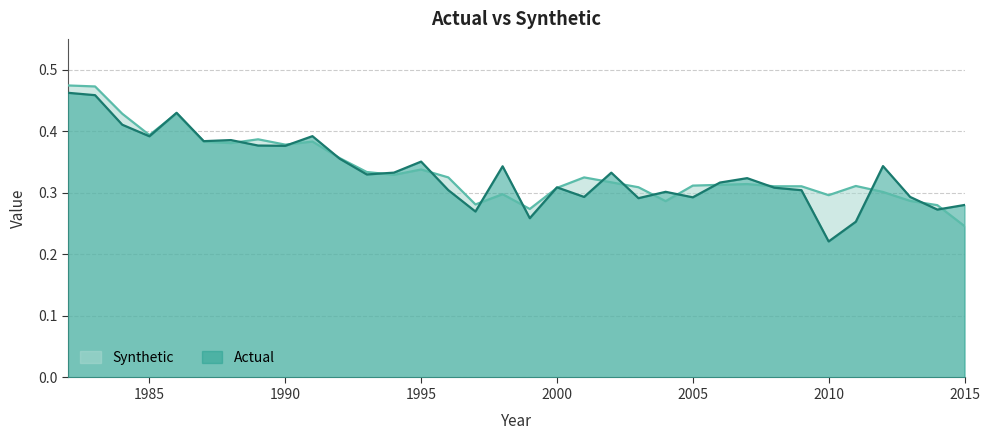

Reading left to right, list all the values displayed in this chart.

Actual: 0.5	0.5	0.4	0.4	0.4	0.4	0.4	0.4	0.4	0.4	0.4	0.3	0.3	0.4	0.3	0.3	0.3	0.3	0.3	0.3	0.3	0.3	0.3	0.3	0.3	0.3	0.3	0.3	0.2	0.3	0.3	0.3	0.3	0.3
Synthetic: 0.5	0.5	0.4	0.4	0.4	0.4	0.4	0.4	0.4	0.4	0.4	0.3	0.3	0.3	0.3	0.3	0.3	0.3	0.3	0.3	0.3	0.3	0.3	0.3	0.3	0.3	0.3	0.3	0.3	0.3	0.3	0.3	0.3	0.2